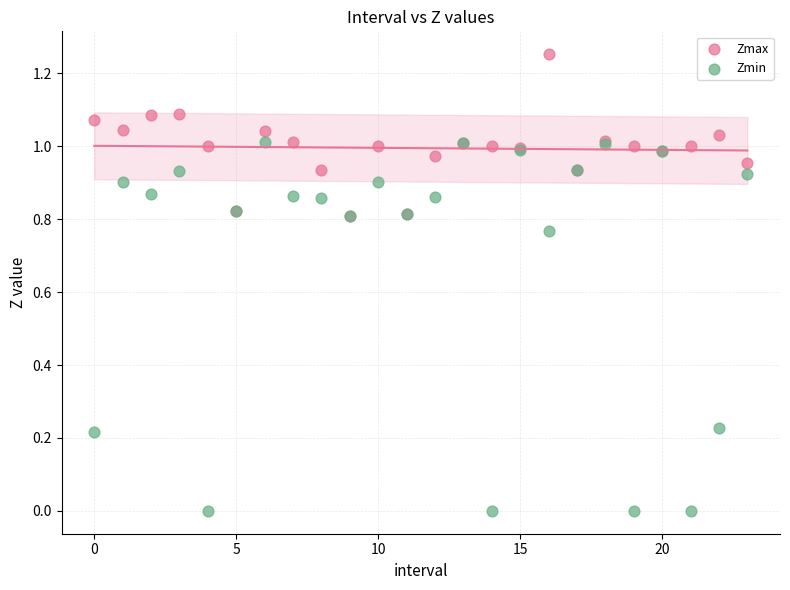

What are all the series names shown in the legend?

Zmax, Zmin